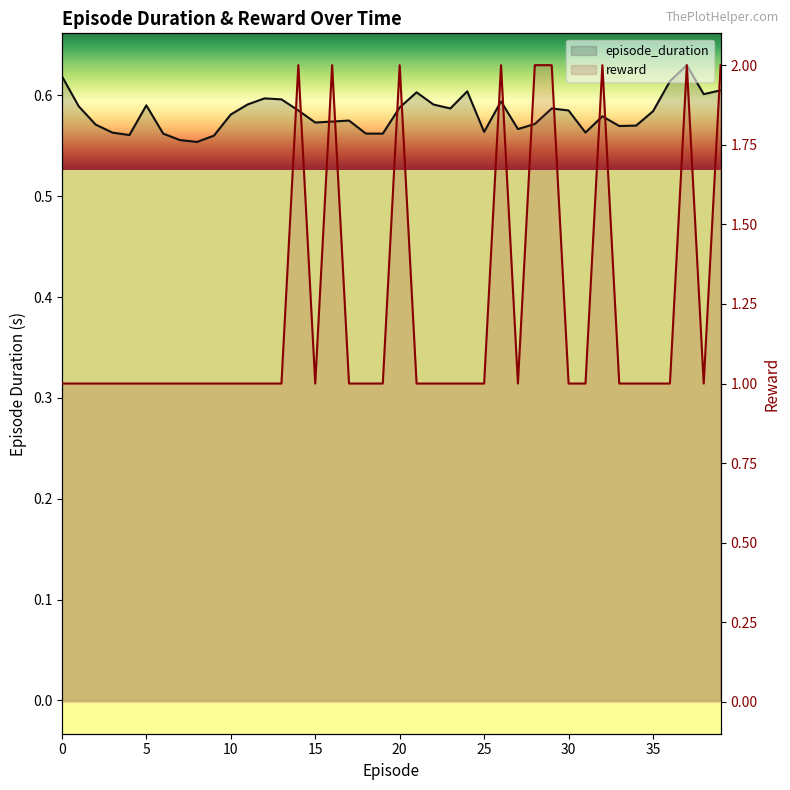

Does the chart have visible grid lines?

No